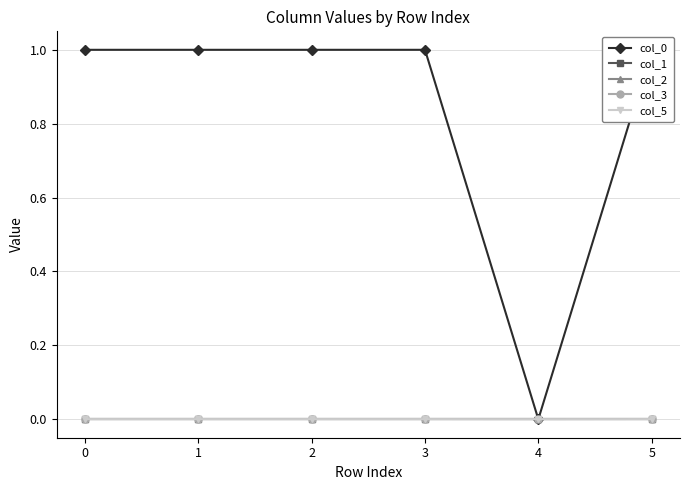

Is this an area chart (filled region under the line)?

No